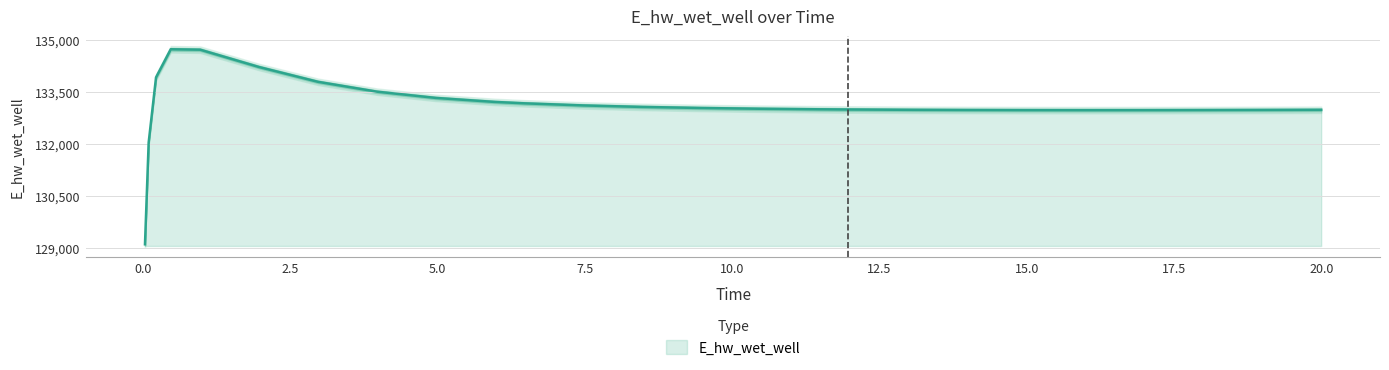

Rank the categories by value from highest to lowest.

0.46875, 0.96875, 1.96875, 0.21875, 2.96875, 3.96875, 4.96875, 5.96875, 6.46875, 7.46875, 8.46875, 9.46875, 10.46875, 11.46875, 11.96875, 12.96875, 20.0, 19.96875, 18.96875, 13.96875, 17.96875, 14.96875, 16.96875, 15.96875, 0.09375, 0.03125